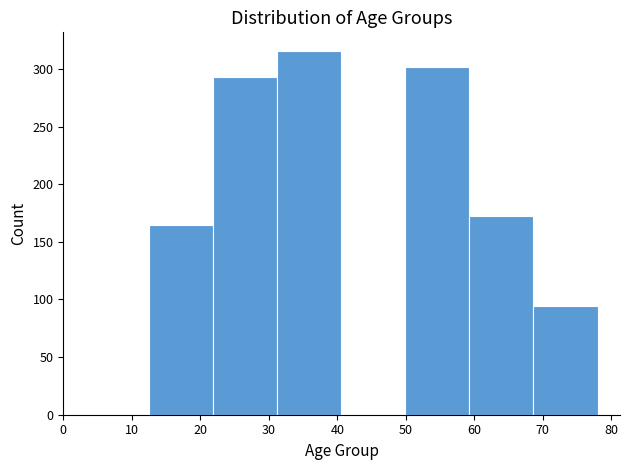

How tall is the bar that spans 69 to 78 on the x-axis? Neither the bar edges nor the heights are printed on the chart, so give them approximately, as read against the axes.

95